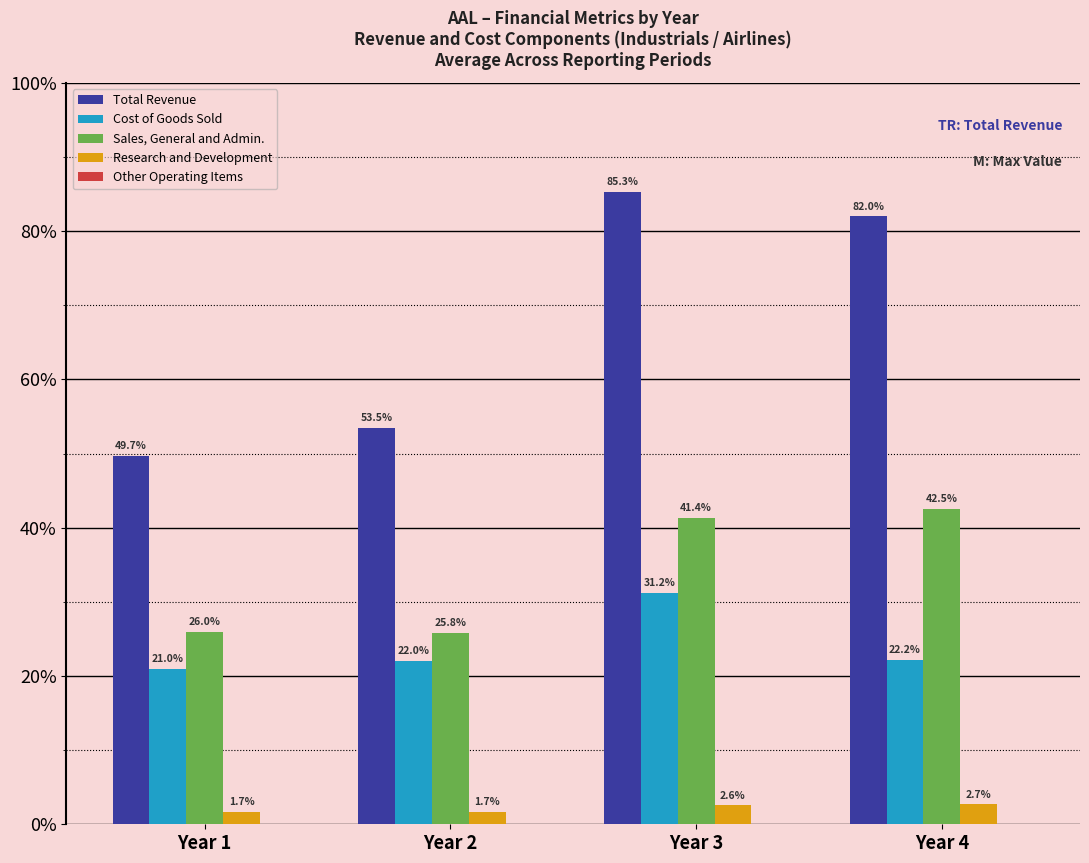

Reading right to left, extract all data points from this chart.

Total Revenue: Year 4=40990000000	Year 3=42650000000	Year 2=26743000000	Year 1=24855000000
Cost of Goods Sold: Year 4=11096000000	Year 3=15620000000	Year 2=11019000000	Year 1=10499000000
Sales, General and Admin.: Year 4=21275000000	Year 3=20686000000	Year 2=12913000000	Year 1=12977000000
Research and Development: Year 4=1364000000	Year 3=1295000000	Year 2=853000000	Year 1=845000000
Other Operating Items: Year 4=0	Year 3=0	Year 2=0	Year 1=0